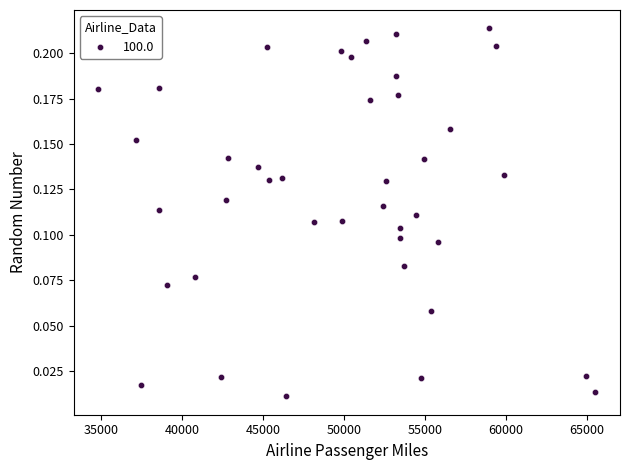

What is the range of X values (max minus min)?

30675.8